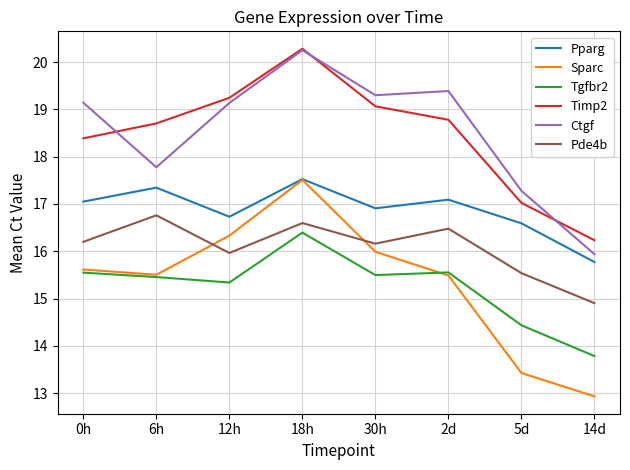

What is the maximum value for Tgfbr2?

16.4